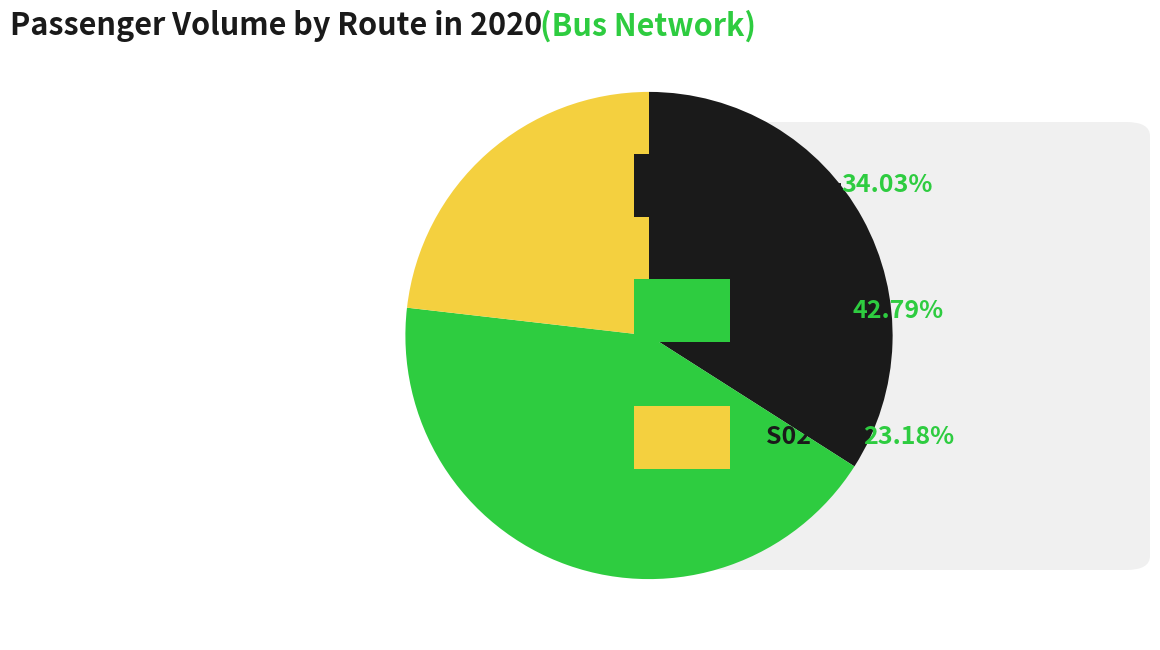

Count the number of slices in the pie.

3